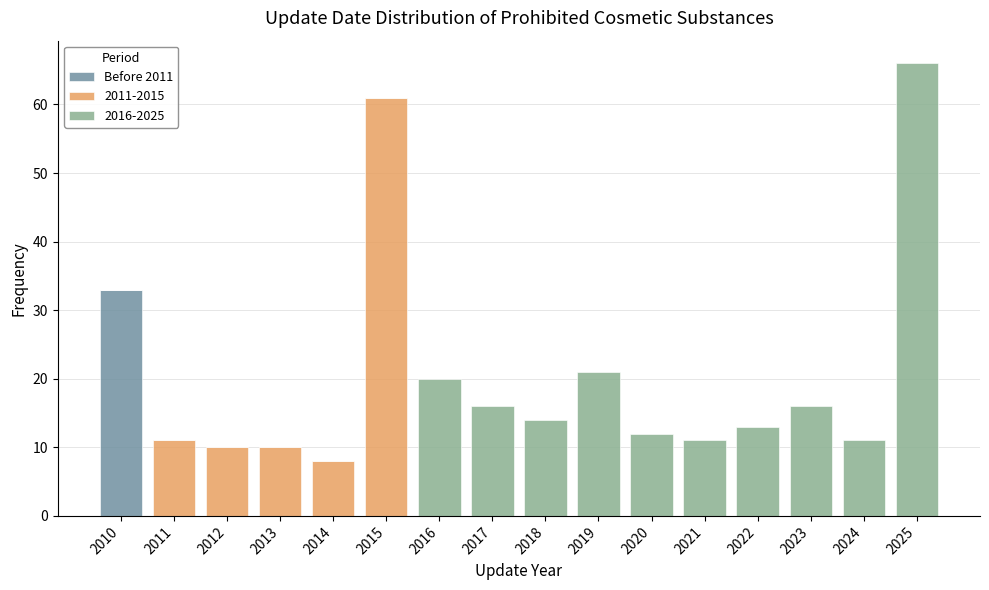

What is the total height of the stacked bar covering 2012.5 to 2013.5 on the x-axis? The values are not printed on the chart, so give them approximately, as read against the axis.

10